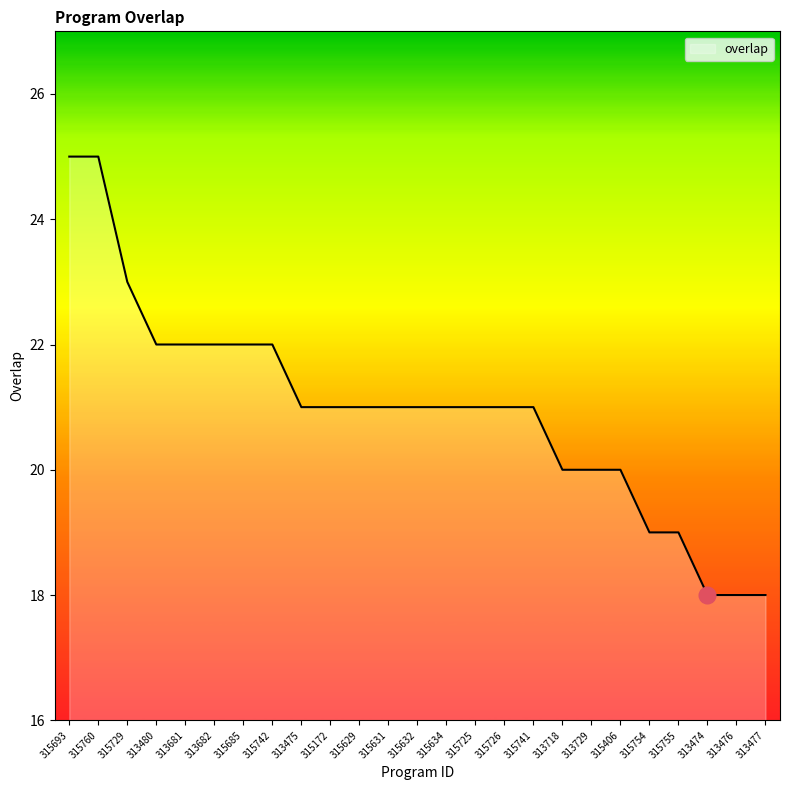

The value at 313682 is 9. True or false?

False